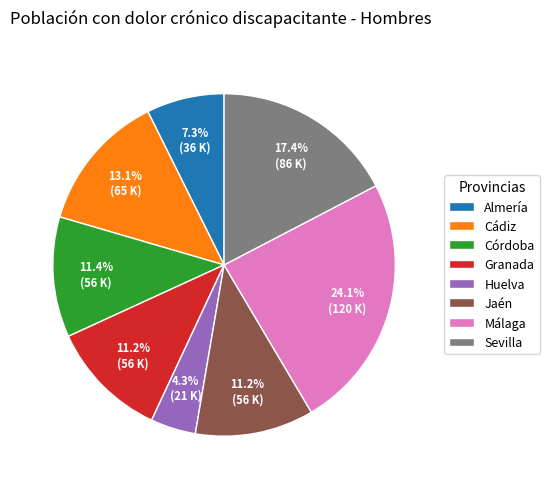

Does Granada represent more than half of the total?

No